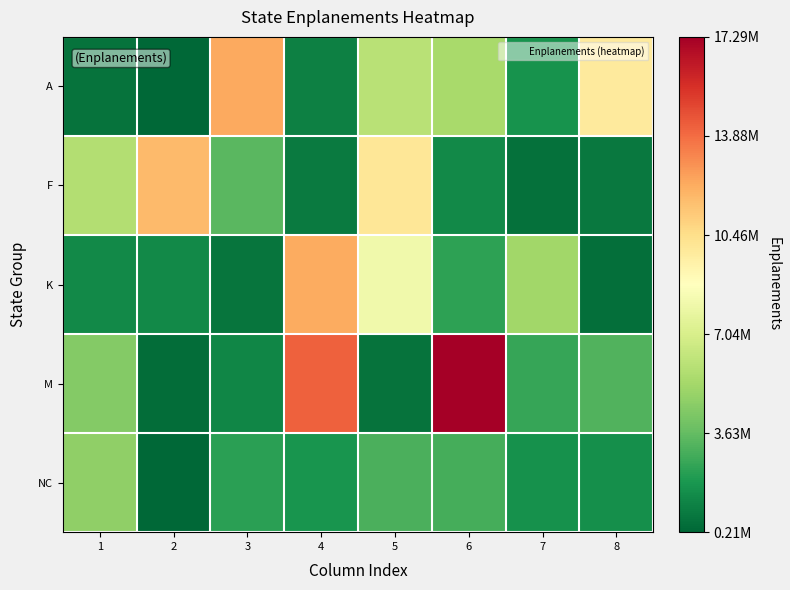

Between 1 and 3, which is larger?

3